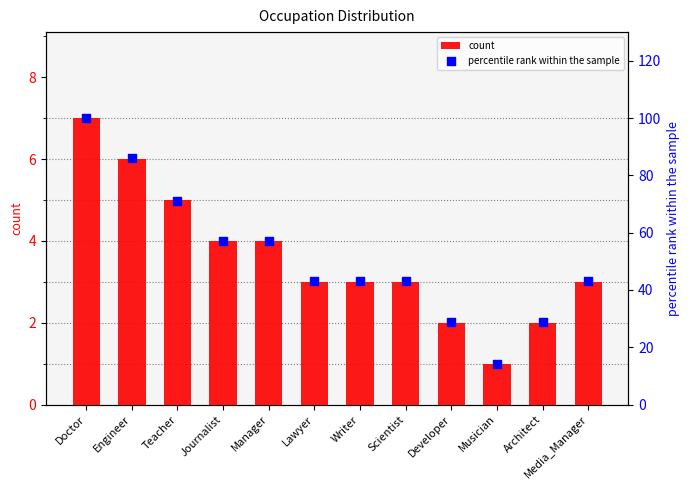

Which series has the widest spread of Y values?

percentile rank within the sample